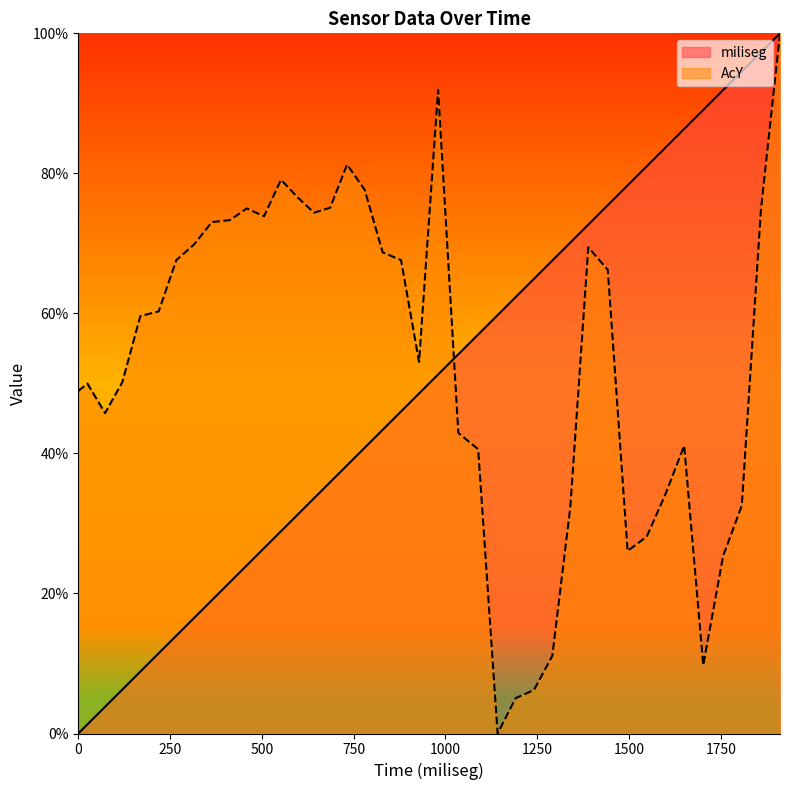

The AcY series shows 50.0 at 25. True or false?

True